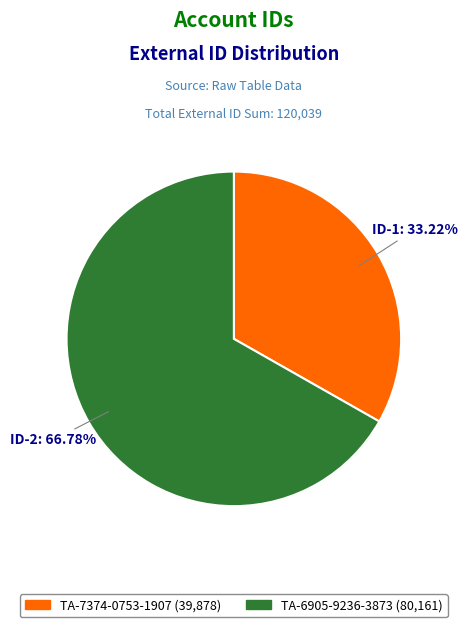

To the nearest percent, what percentage of the pie is TA-6905-9236-3873?

67%